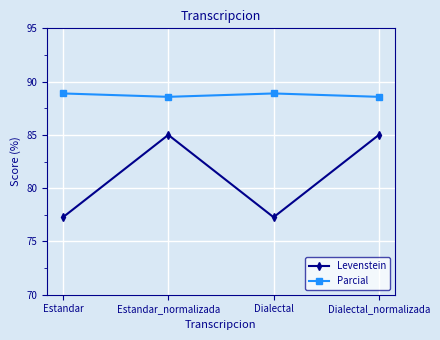

What is the spread (max minus min) of values at Estandar_normalizada?

3.6